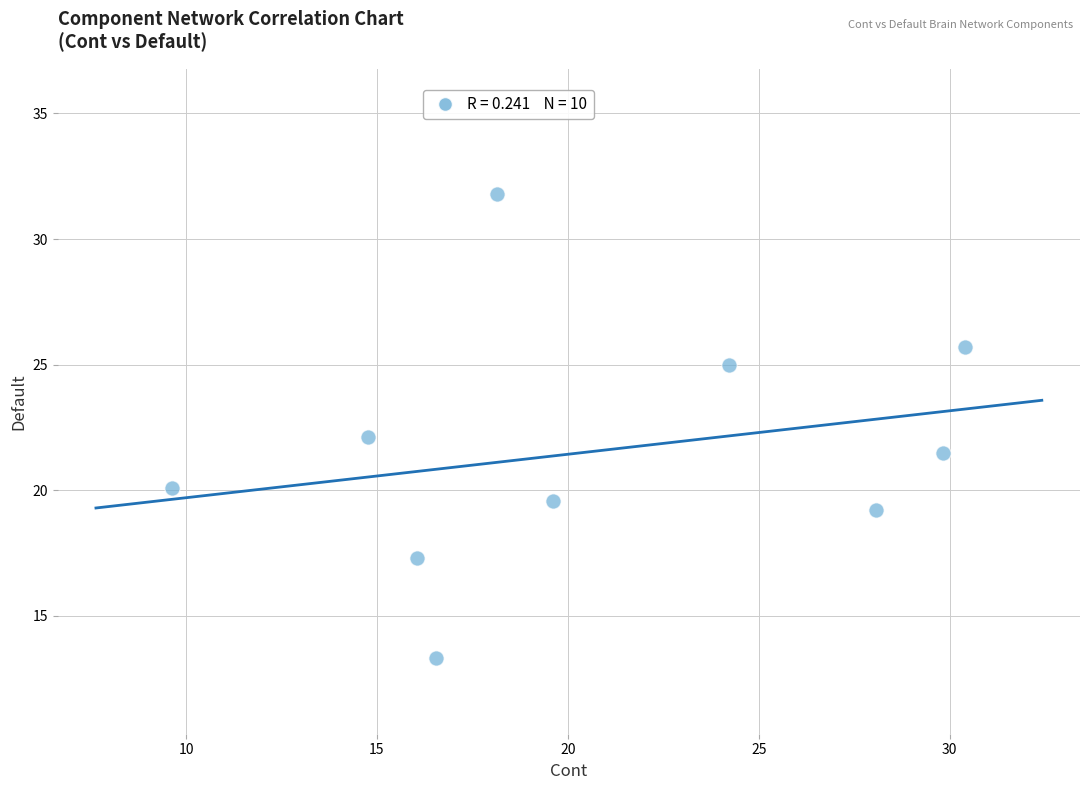

What is the range of Y values (max minus min)?

18.5